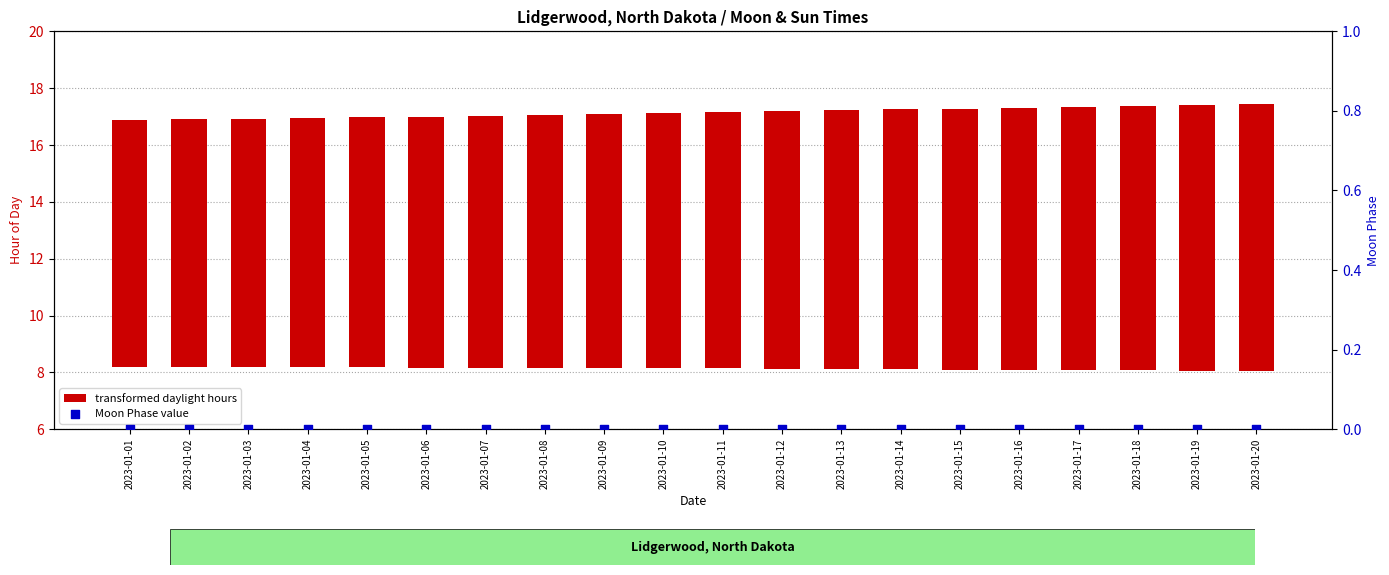

What is the total value across all series at 2023-01-11?

9.0